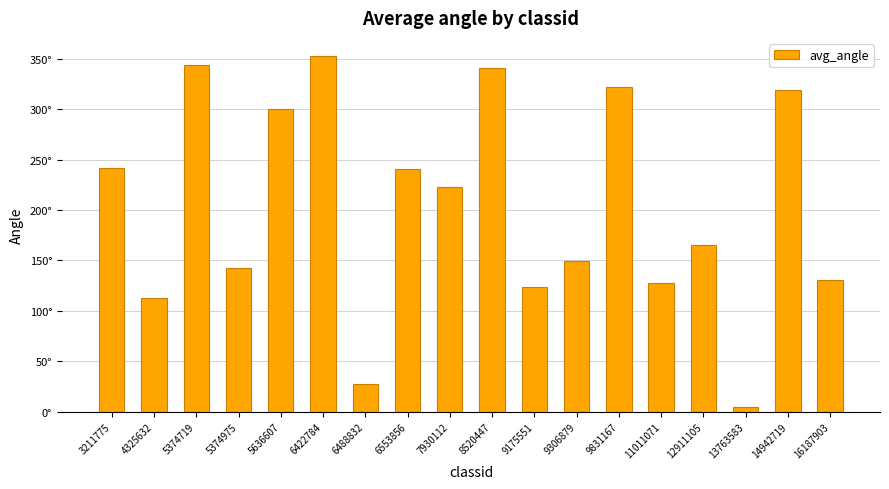

What is the ratio of the value at 14942719 to the value at 3211775?

1.3